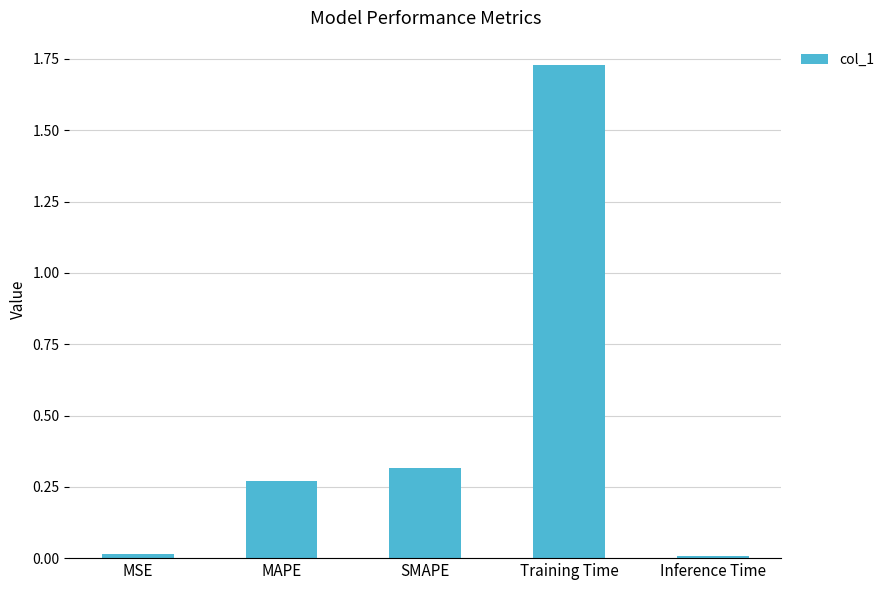

How many bars are there in total?

5